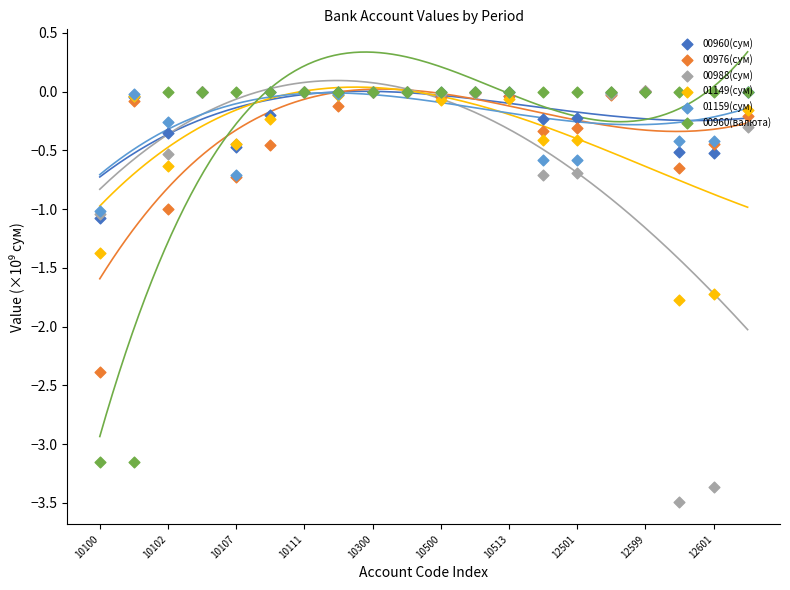

At how many categories does at least one series exceed 0?

1